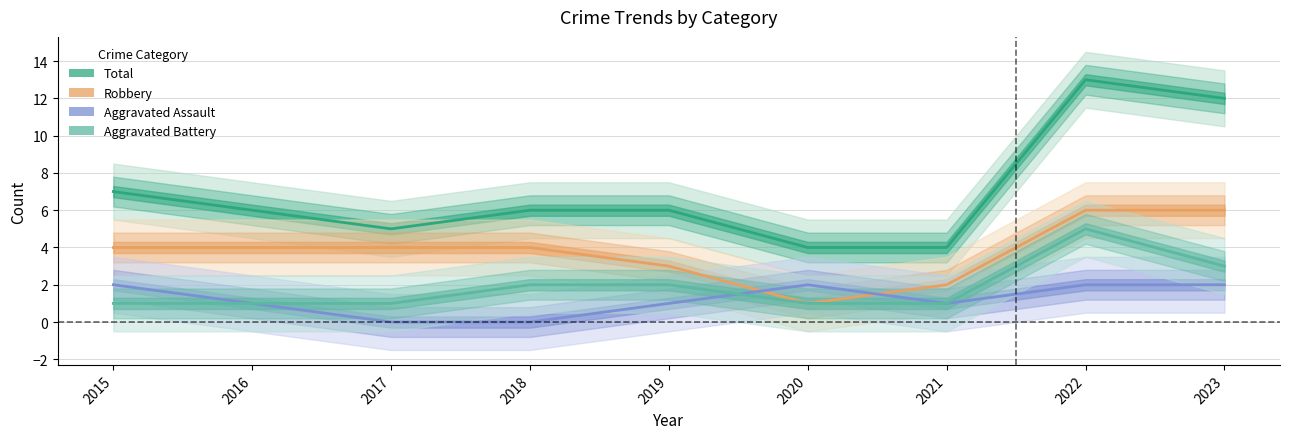

Count the number of categories in the chart.

9